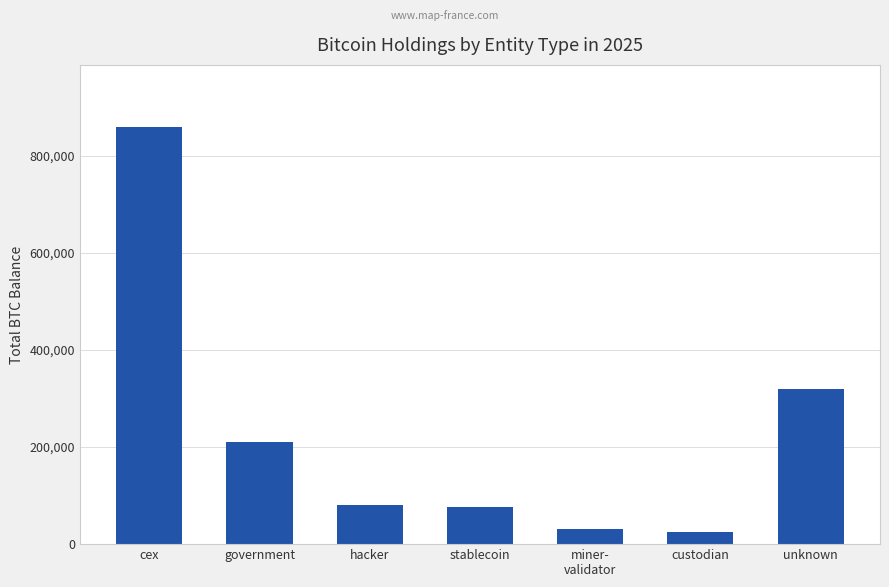

What is the value of the 6th bar from the left?

24959.9